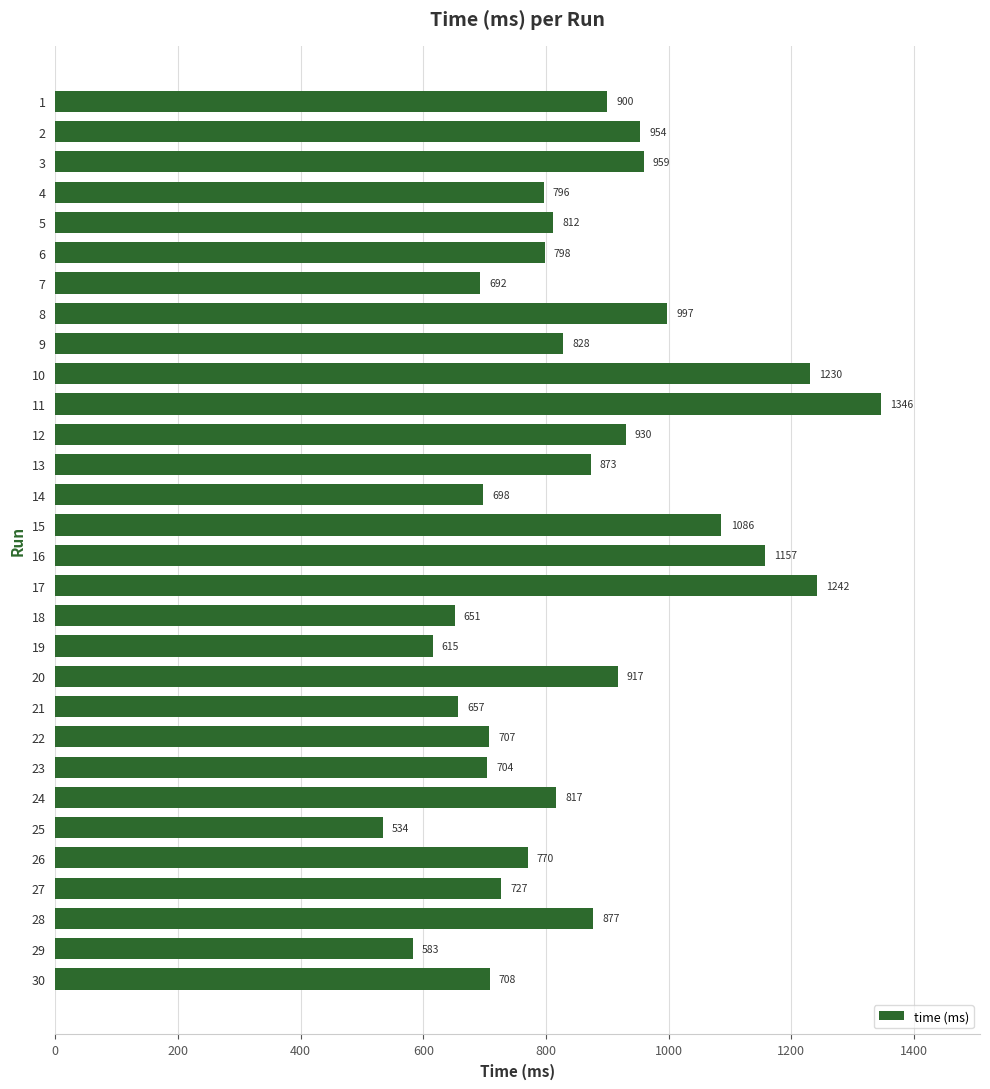

How many data points are less than 817?

15